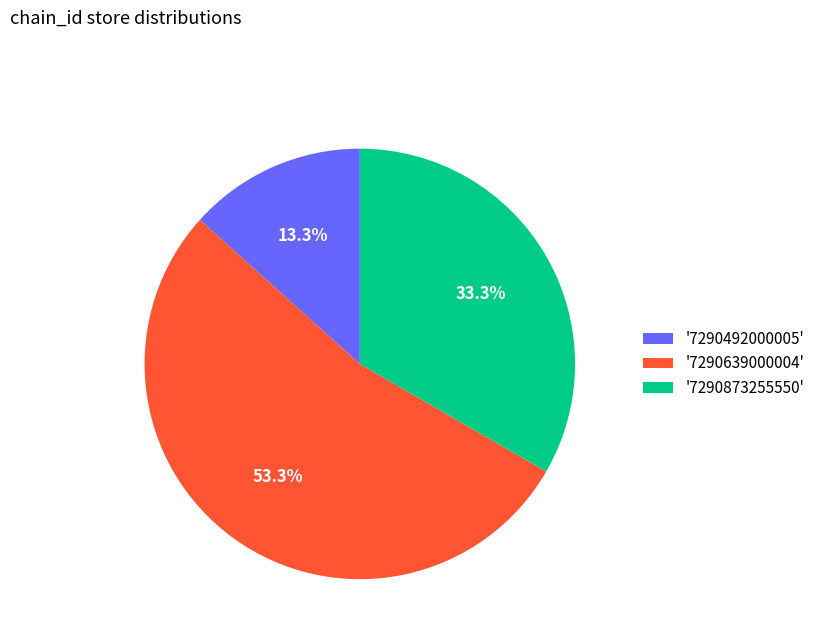

What is the ratio of the value at '7290639000004' to the value at '7290492000005'?

4.0